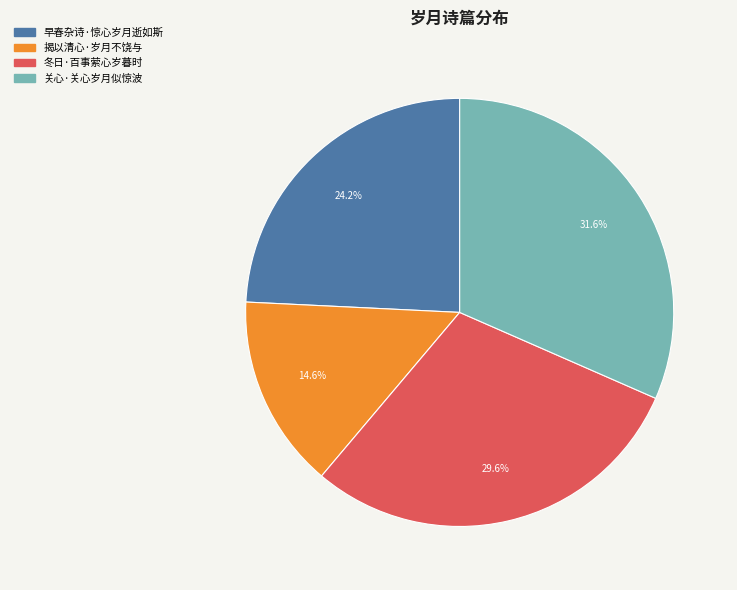

Do 冬日·百事萦心岁暮时 and 关心·关心岁月似惊波 together represent more than half of the pie?

Yes